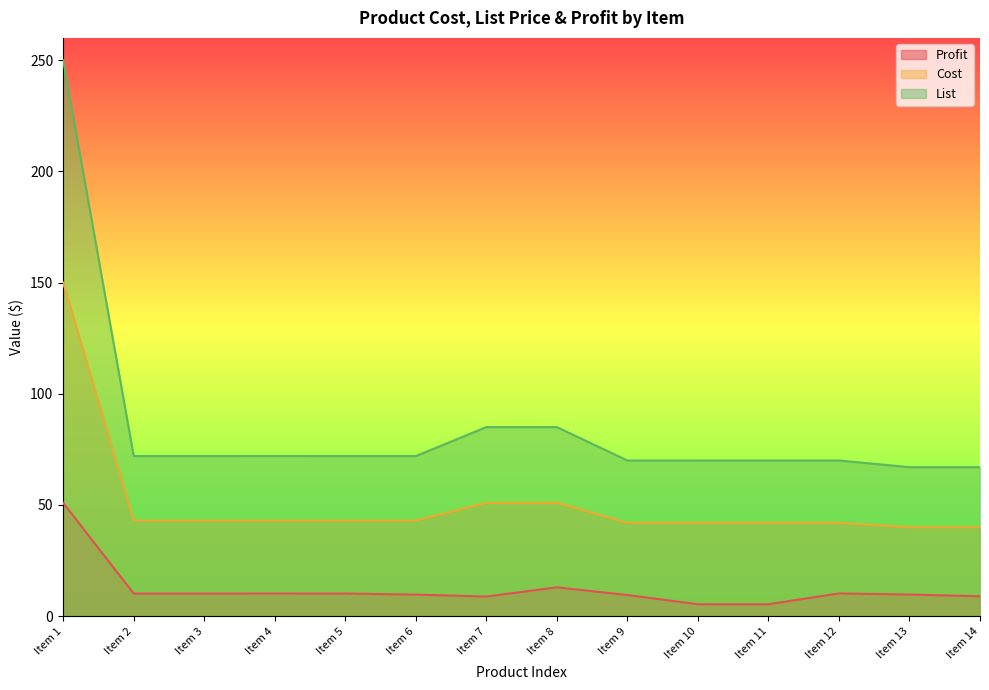

What is the approximate value of Profit at Item 3?

10.2